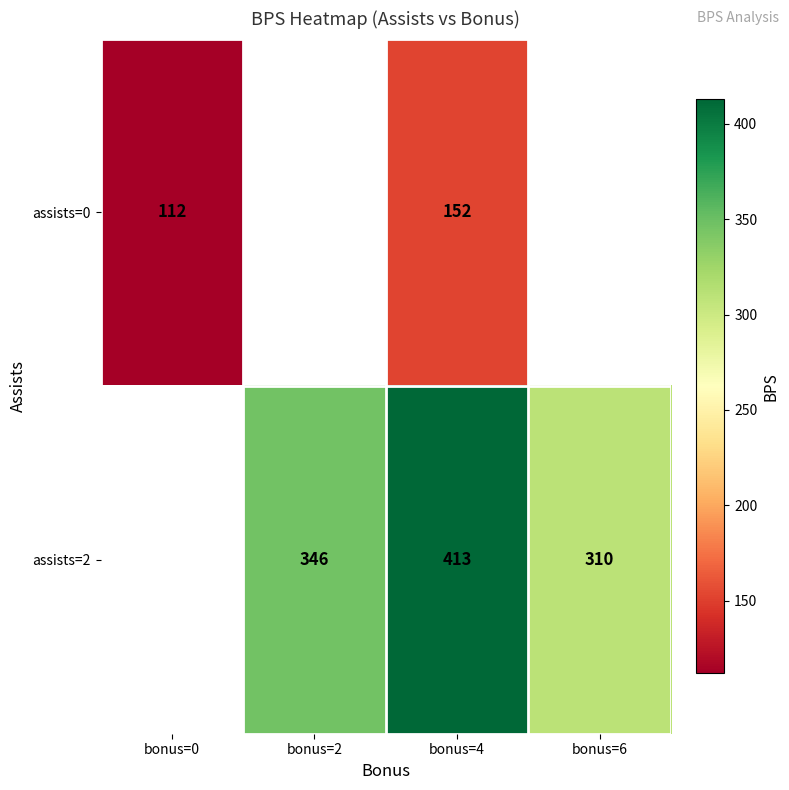

Is the value of assists=0 at bonus=0 greater than the value of assists=2 at bonus=6?

No